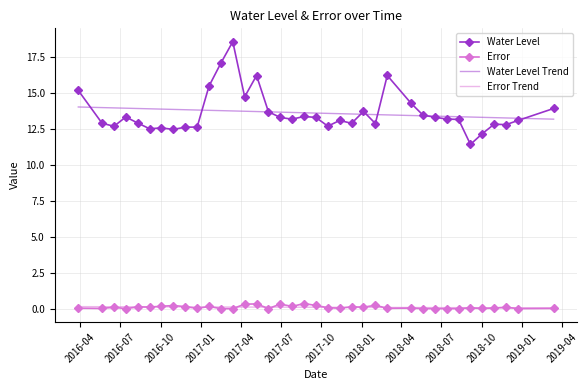

True or false: Water Level Trend and Error Trend intersect in this chart.

False